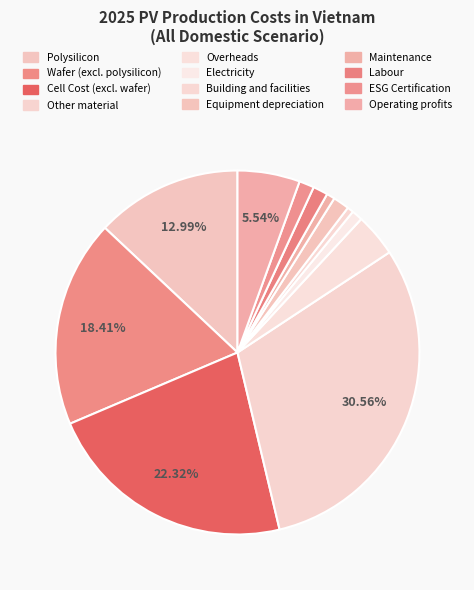

True or false: Cell Cost (excl. wafer) accounts for 22% of the total.

True